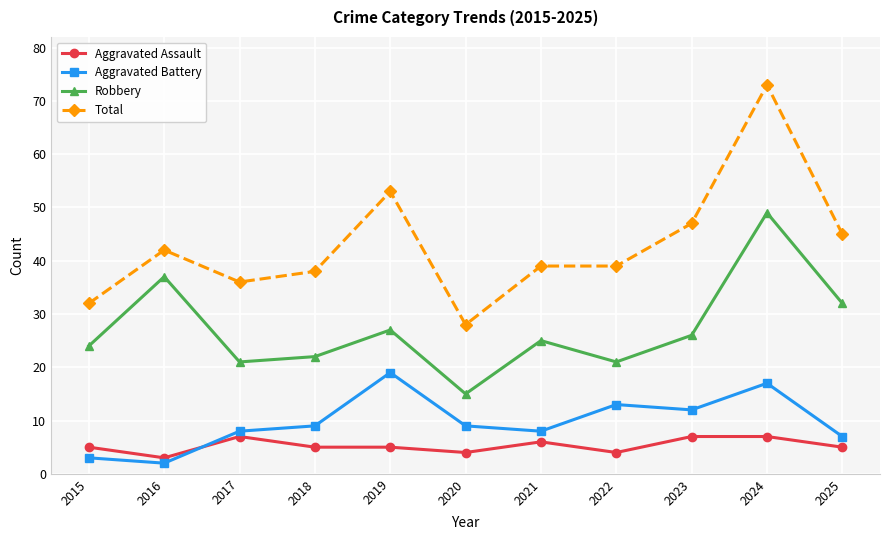

Reading left to right, transcribe all the data shown in this chart.

Aggravated Assault: 5	3	7	5	5	4	6	4	7	7	5
Aggravated Battery: 3	2	8	9	19	9	8	13	12	17	7
Robbery: 24	37	21	22	27	15	25	21	26	49	32
Total: 32	42	36	38	53	28	39	39	47	73	45